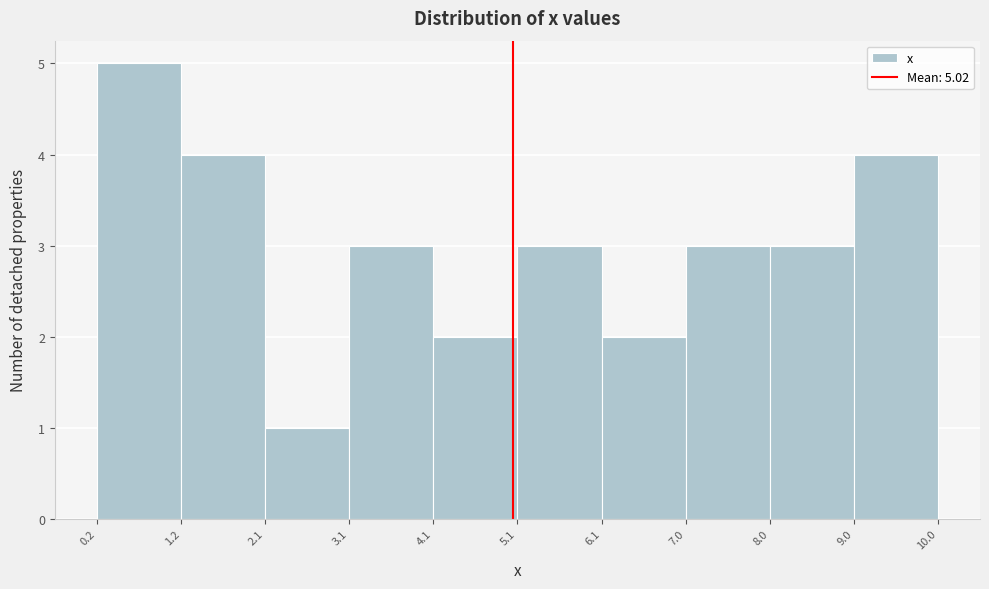

Which range on the x-axis has the tallest bar?

0.2 to 1.2